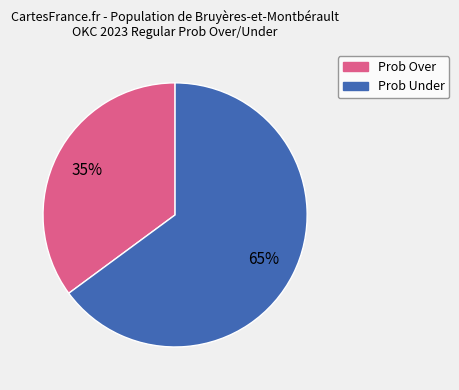

Which slice is the largest?

Prob Under